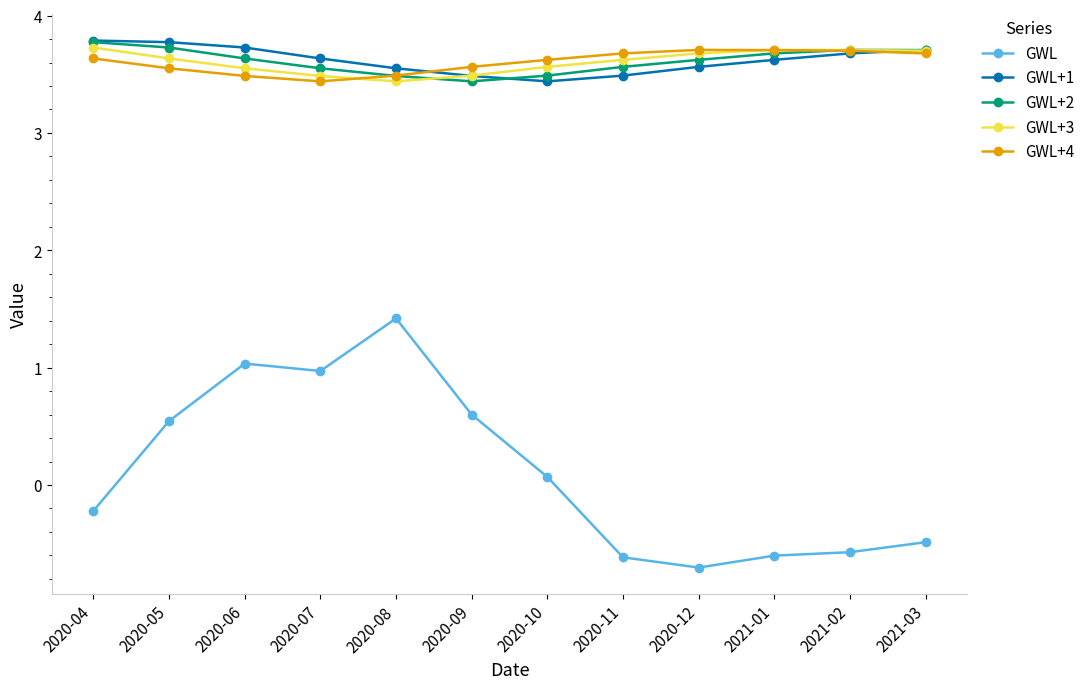

What is the difference between the second highest and minimum values in the GWL+1 series?

0.3